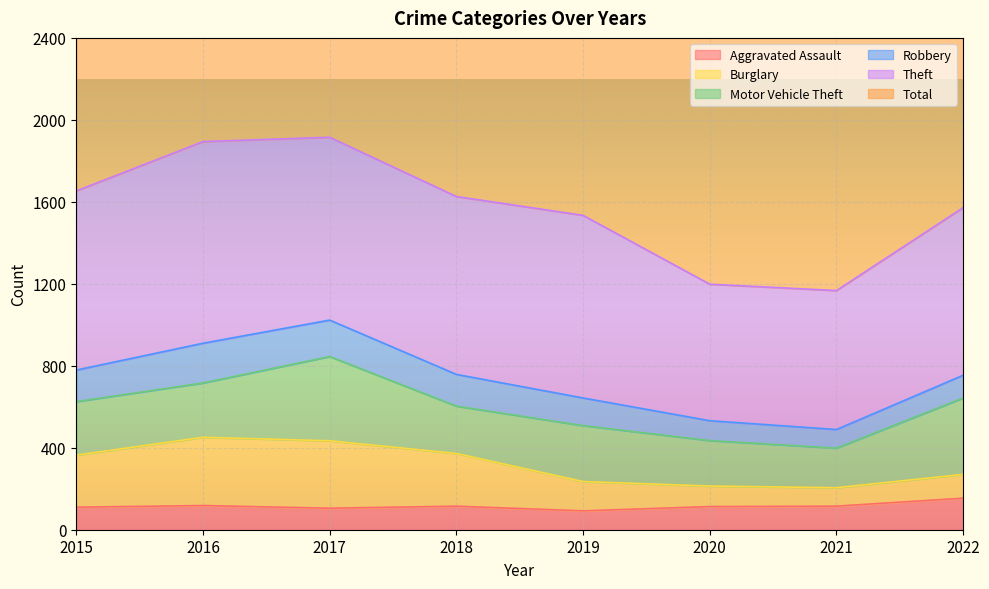

Which has a higher value, 2022 or 2020?

2022